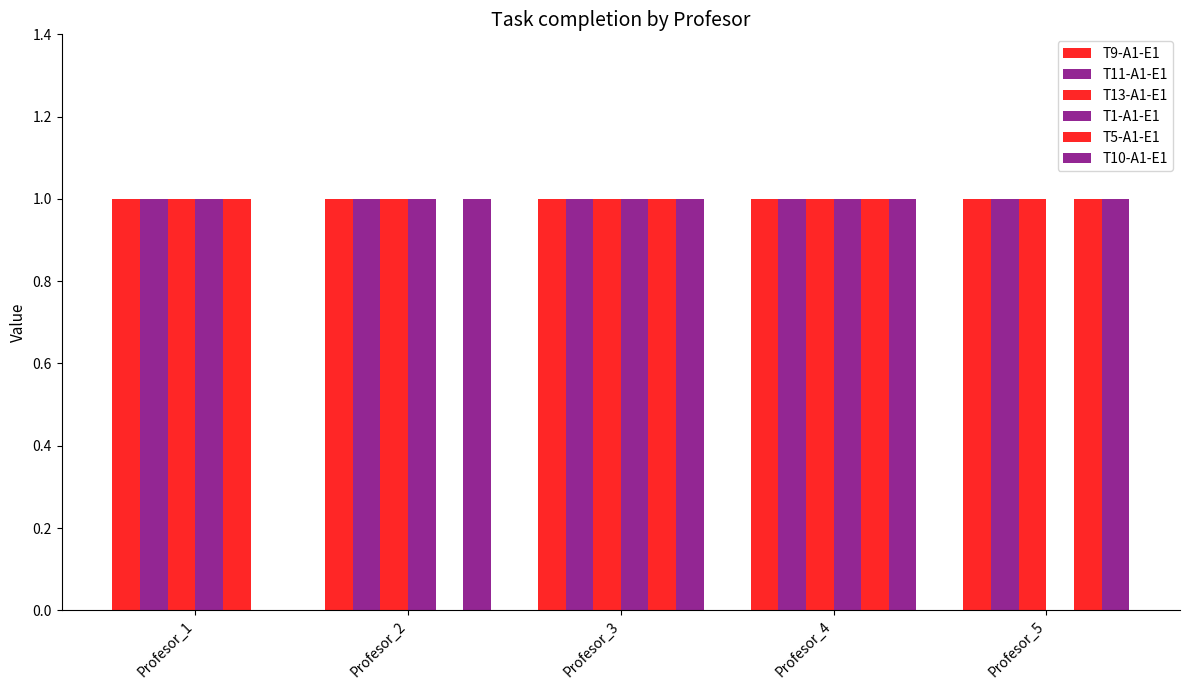

How many distinct data groups are displayed?

6